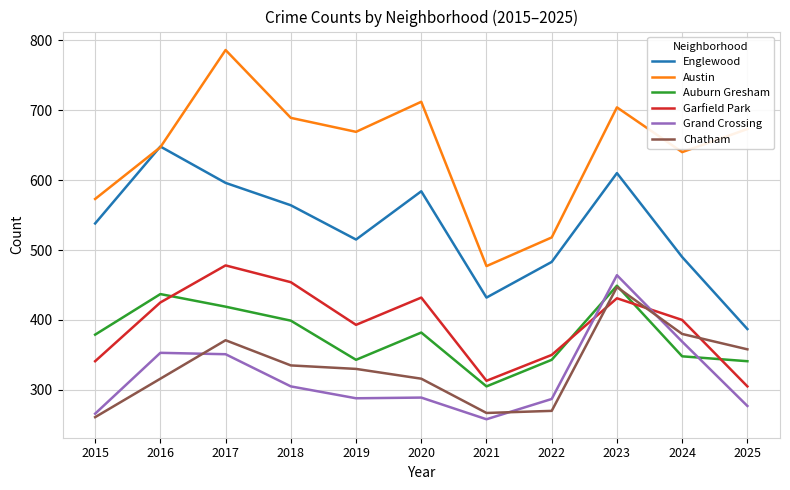

Is it true that Englewood equals 397 at 2023?

False